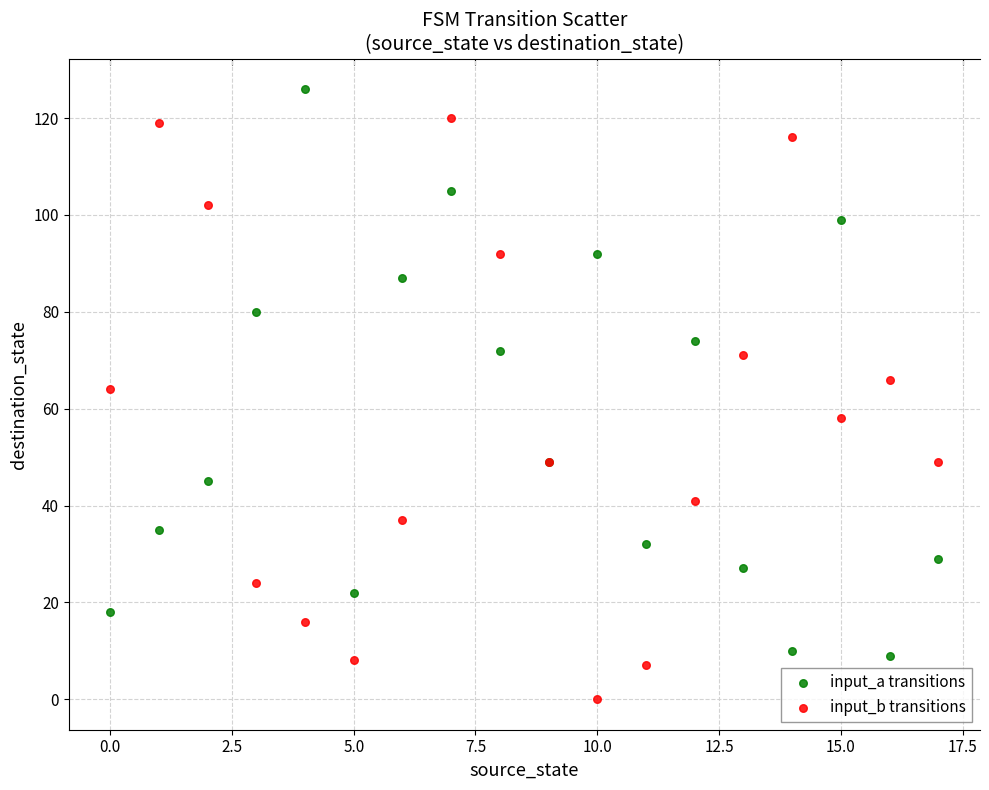

Which series reaches the minimum Y coordinate?

input_b transitions